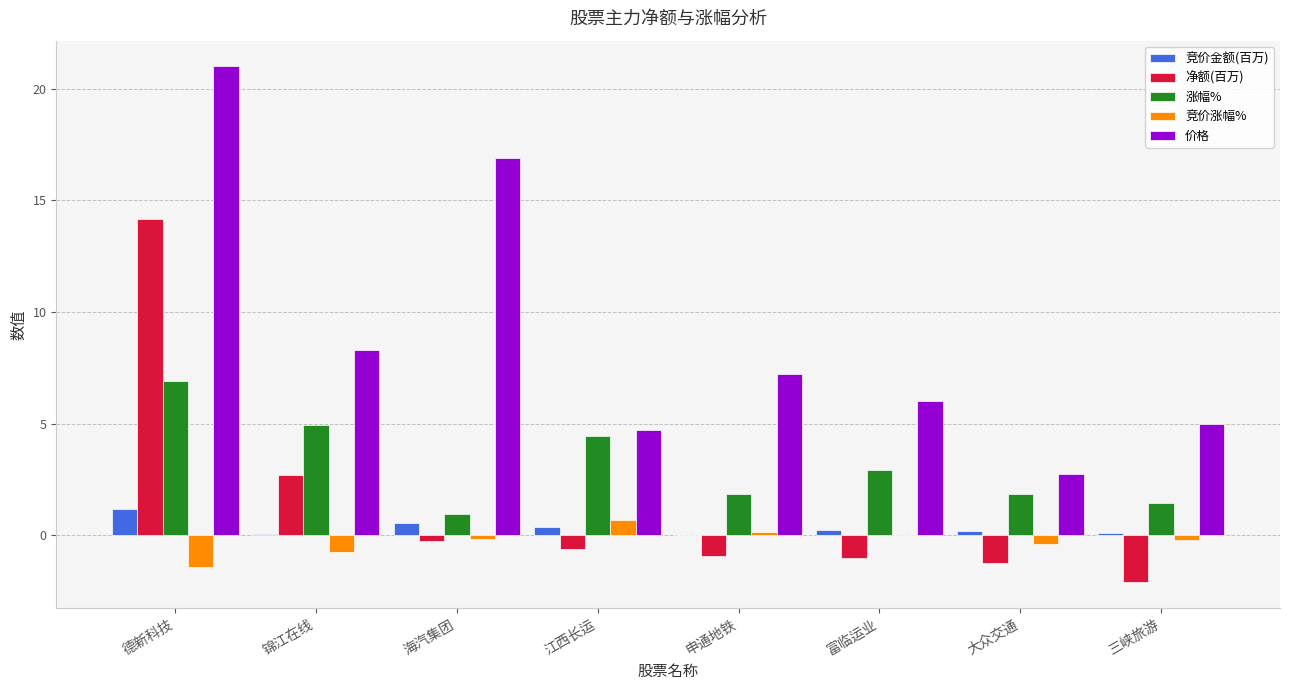

Which series changed the most between 德新科技 and 富临运业?

净额(百万)